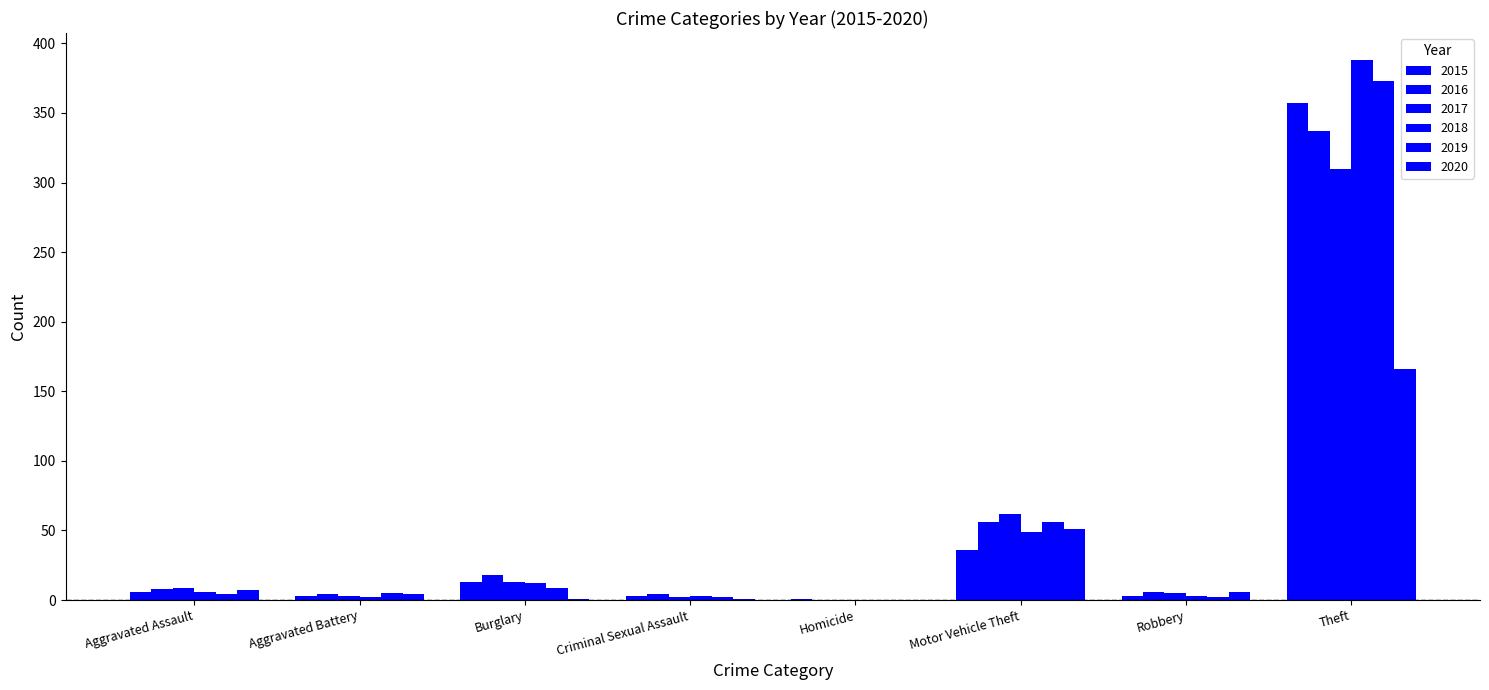

What is the difference between the 2017 values at Robbery and Theft?

305